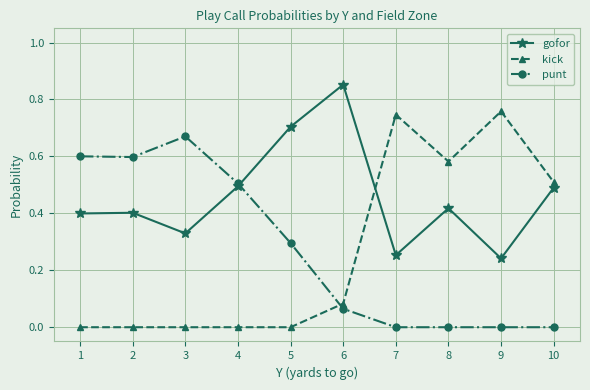

Which series has the largest total across all categories?

gofor